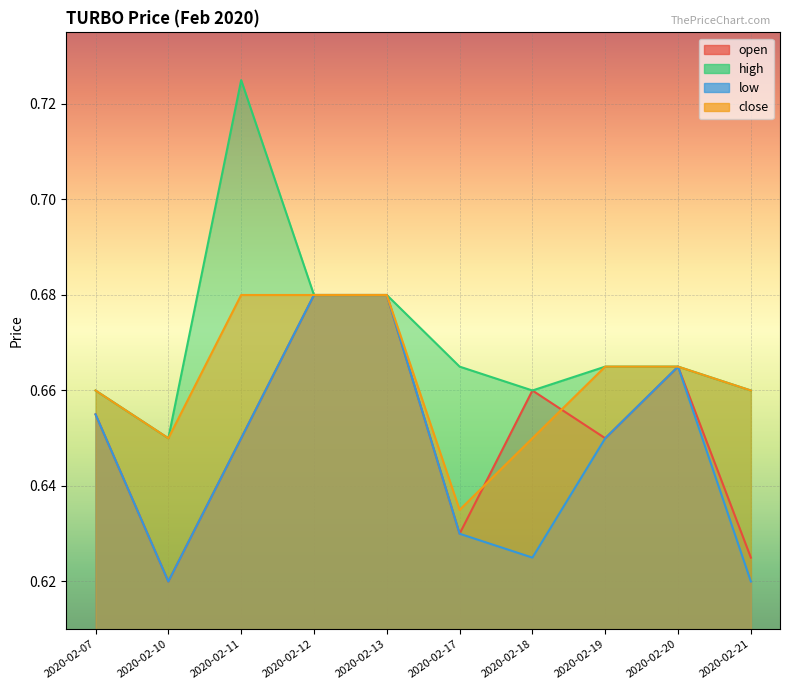

Is it true that high equals 0.7 at 2020-02-21?

True